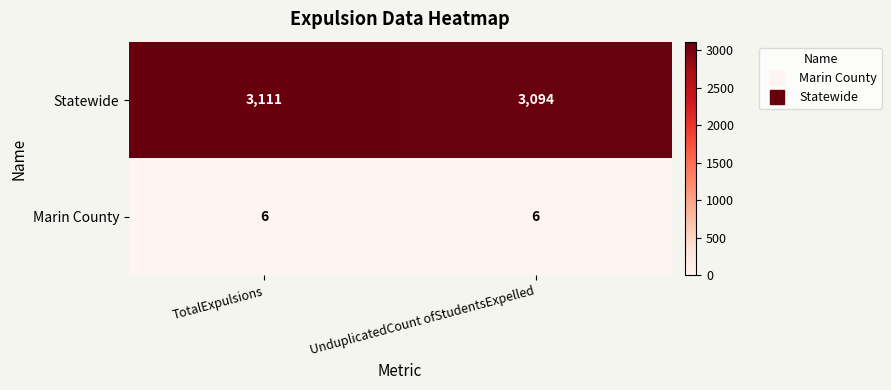

At UnduplicatedCount ofStudentsExpelled, list the series in order from smallest to largest.

Marin County, Statewide